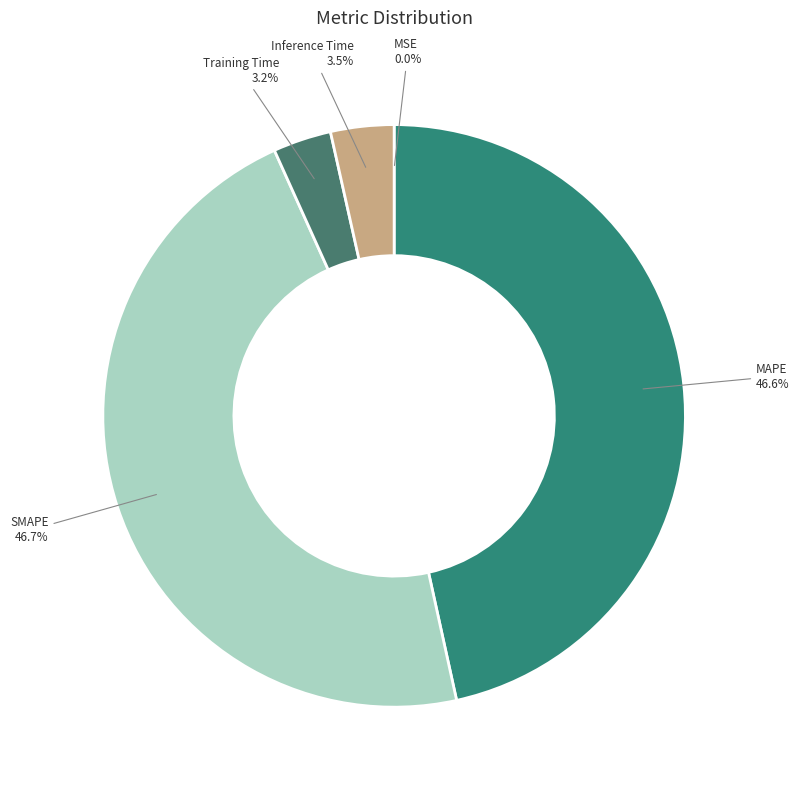

Does MAPE represent more than half of the total?

No